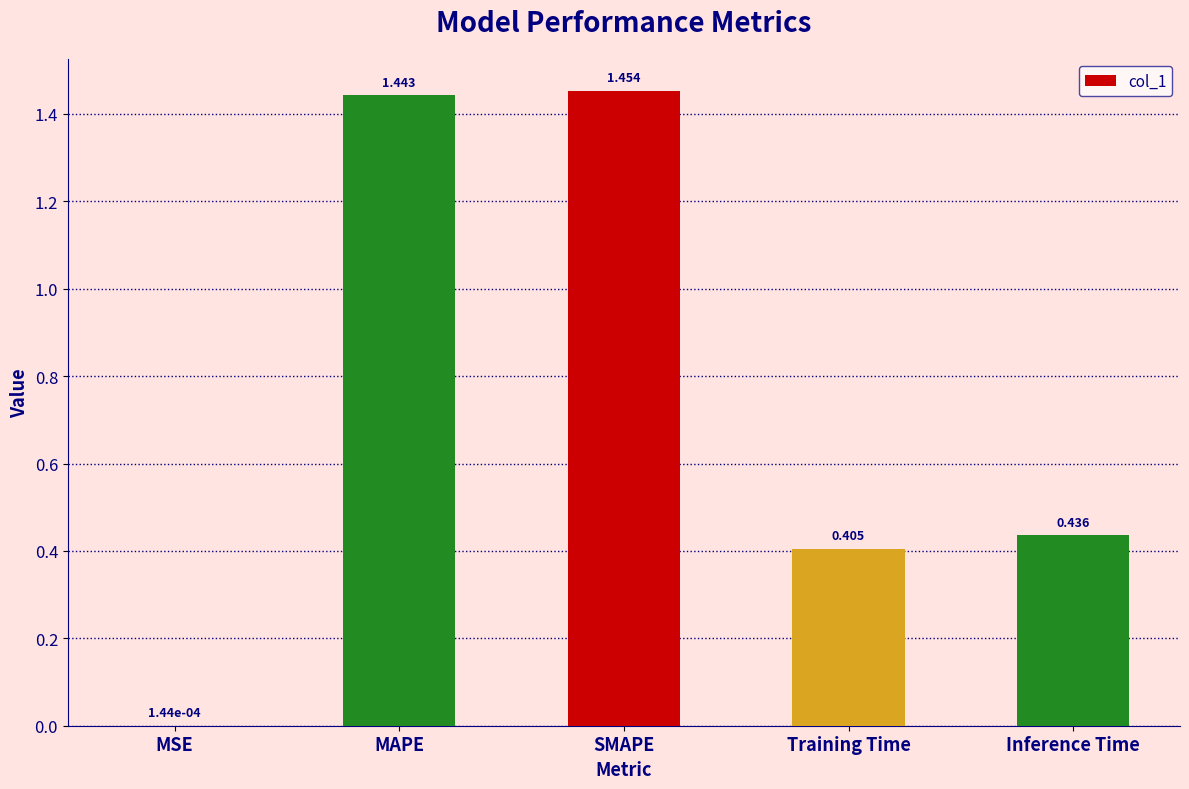

Where is the data nearest to the value 0?

MSE